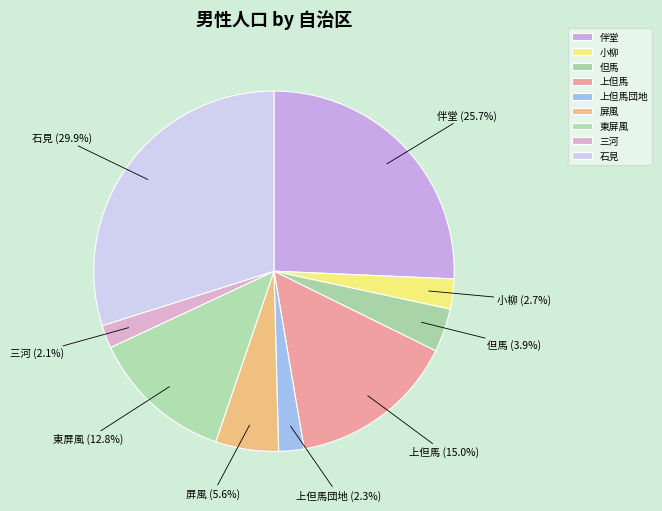

Is there any slice that represents more than half of the pie?

No